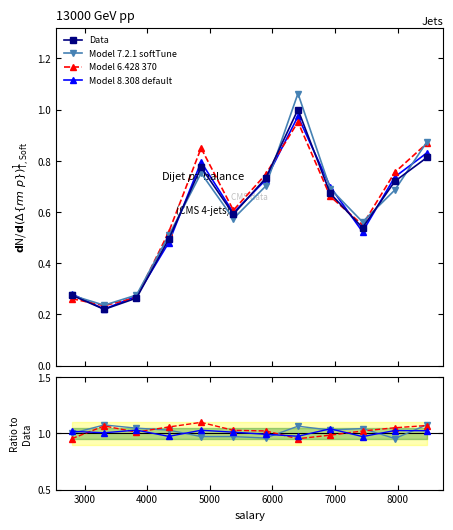

Is the value of Model 7.2.1 softTune at 9 greater than the value of Model 8.308 default at 10?

Yes